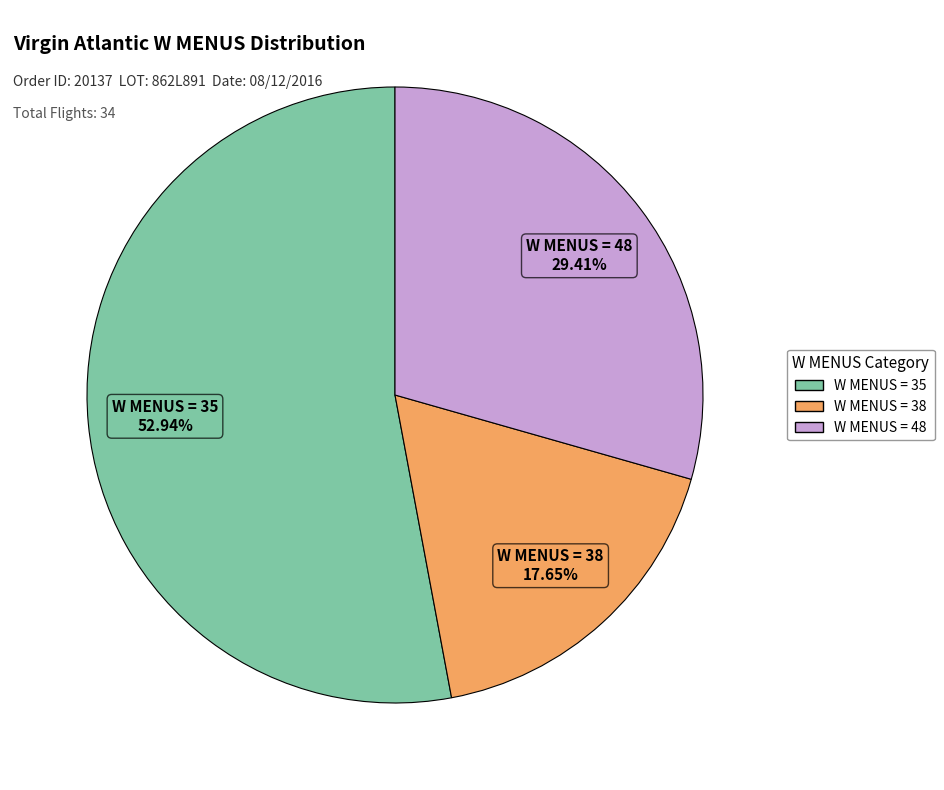

Is there any slice that represents more than half of the pie?

Yes